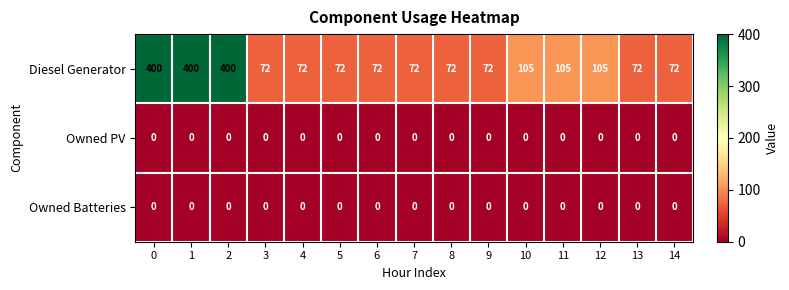

How many categories are shown in the chart?

15